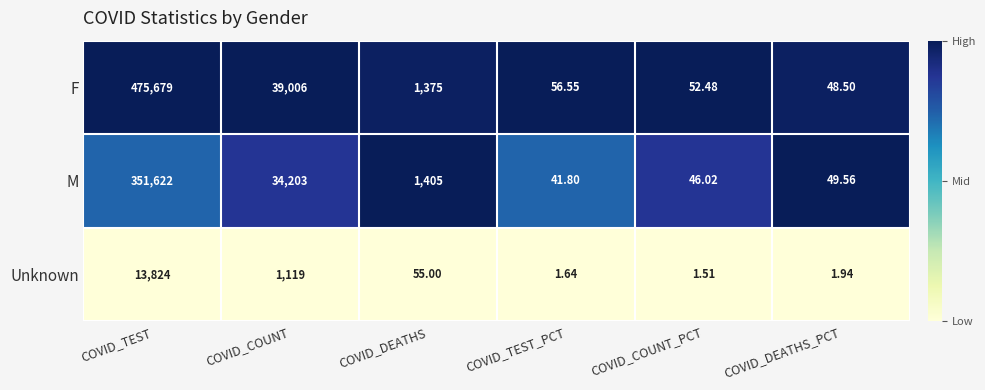

Which label corresponds to the smallest value in the chart?

COVID_COUNT_PCT